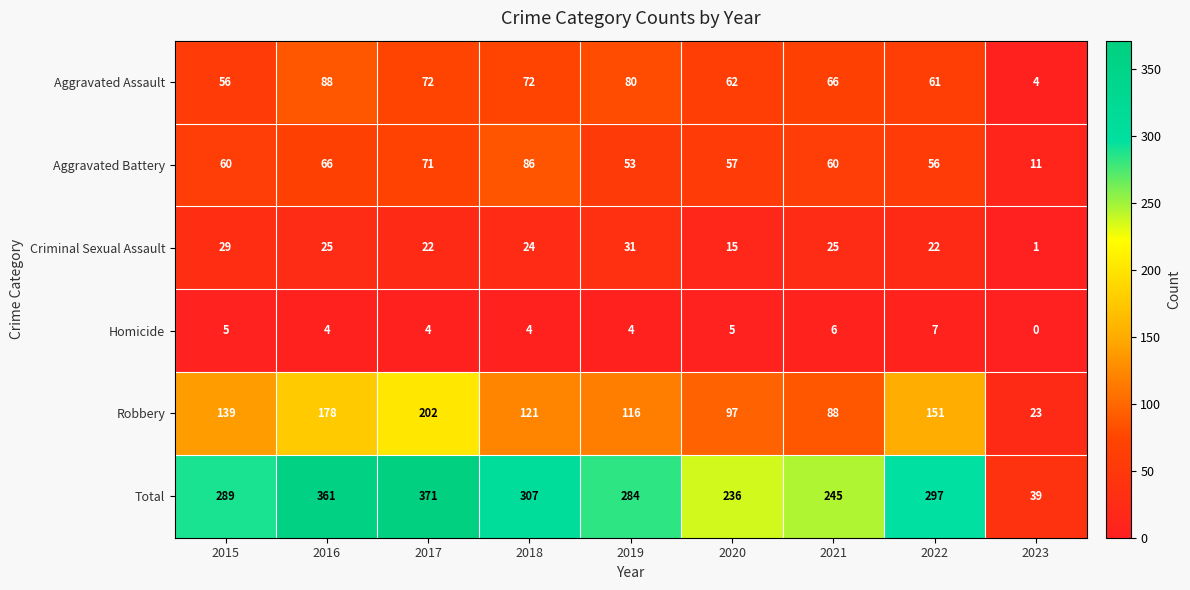

What is the difference between the highest and lowest values at 2022?

290